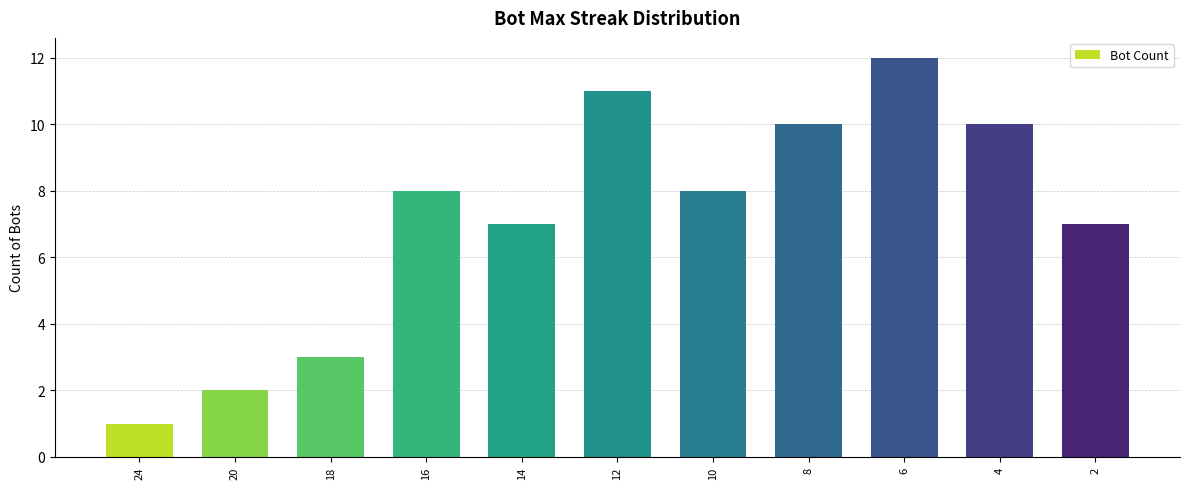

Approximately how many times larger is the value at 24 compared to 20?

0.5